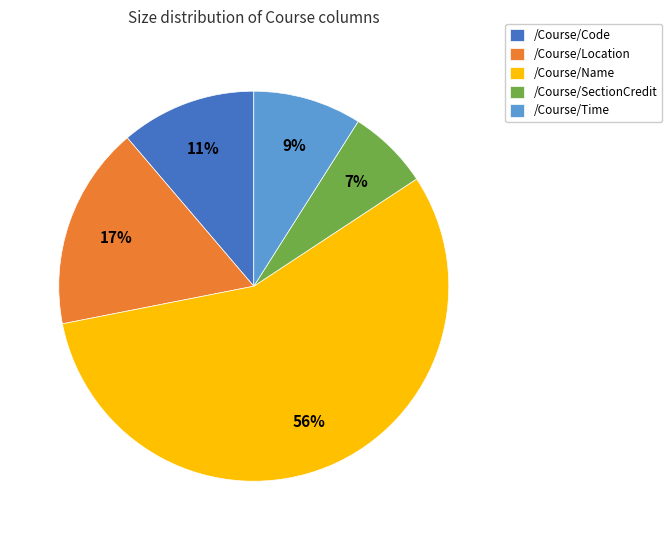

Combined, do /Course/Location and /Course/Code account for over 50%?

No